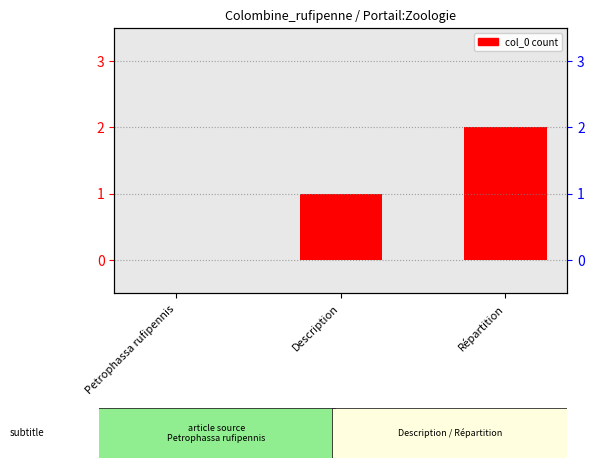

Reading right to left, list all the values displayed in this chart.

2	1	0